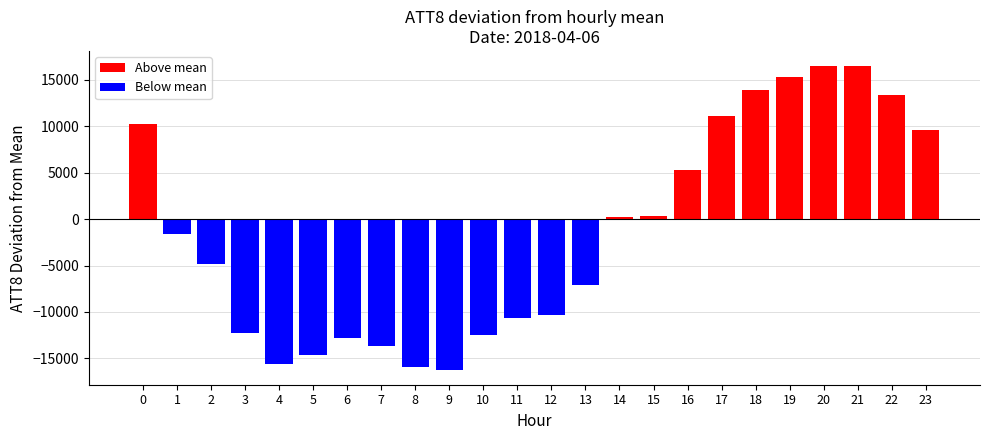

Is it true that the value at 18 is 21650.6?

False